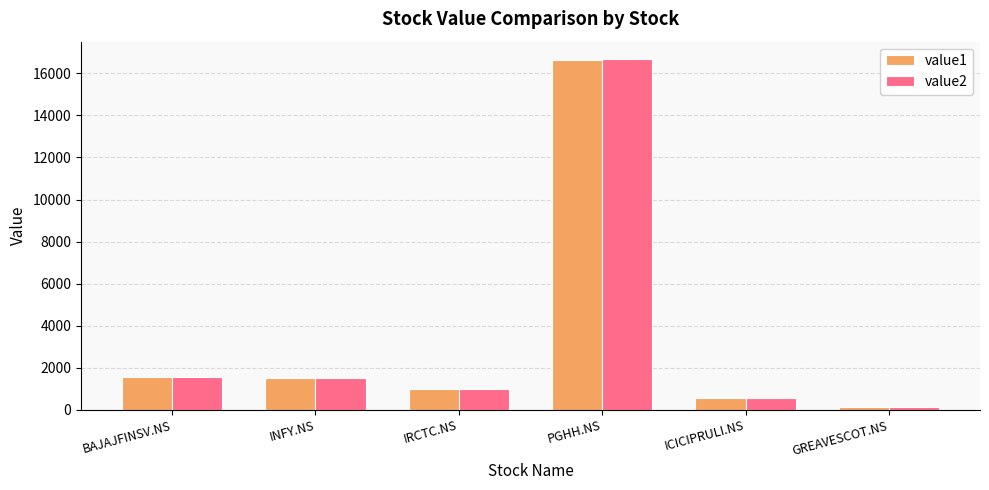

What is the label of the 3rd bar from the right?

PGHH.NS